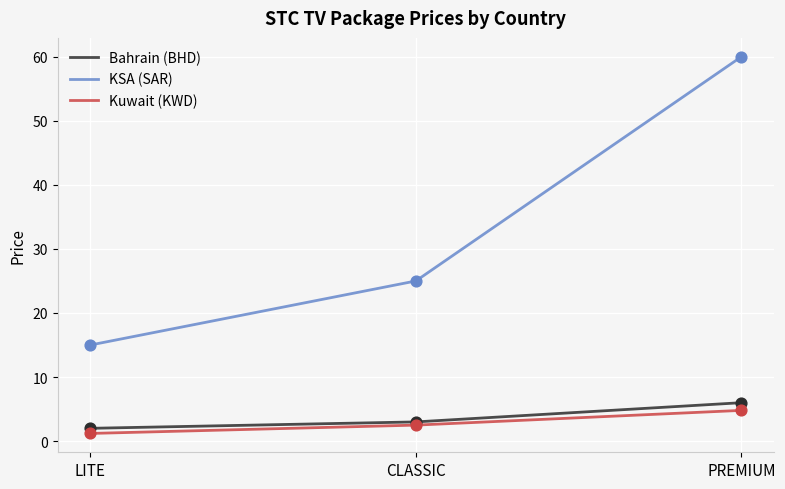

Which series has the largest total across all categories?

KSA (SAR)